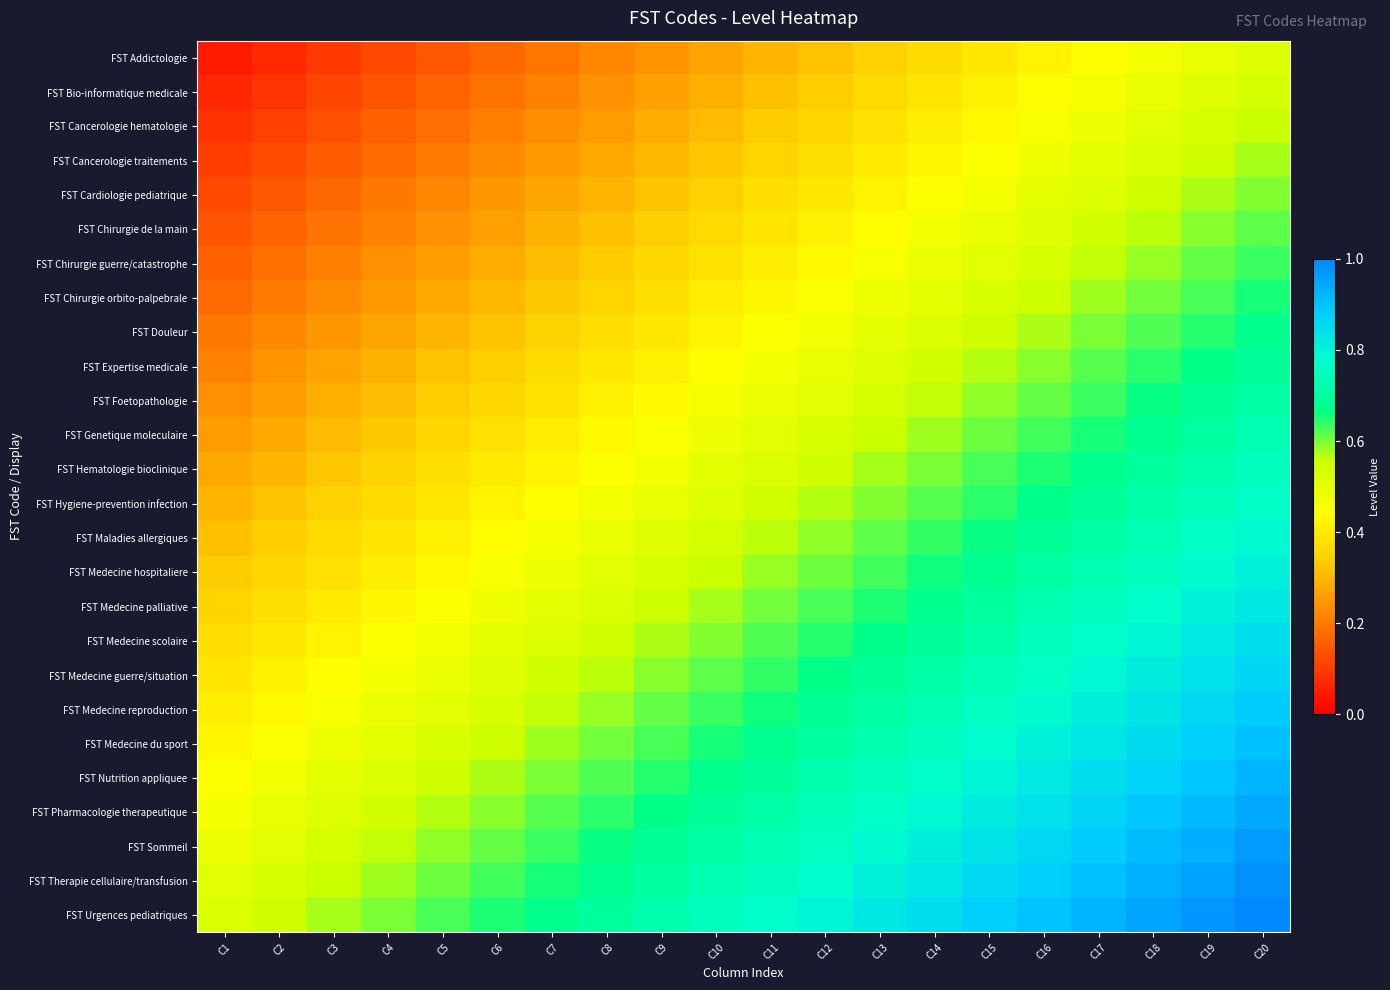

Reading left to right, list all the values displayed in this chart.

FST Addictologie: C1=0.0	C2=0.1	C3=0.1	C4=0.1	C5=0.1	C6=0.2	C7=0.2	C8=0.2	C9=0.2	C10=0.3	C11=0.3	C12=0.3	C13=0.3	C14=0.4	C15=0.4	C16=0.4	C17=0.4	C18=0.5	C19=0.5	C20=0.5
FST Bio-informatique medicale: C1=0.1	C2=0.1	C3=0.1	C4=0.1	C5=0.2	C6=0.2	C7=0.2	C8=0.2	C9=0.3	C10=0.3	C11=0.3	C12=0.3	C13=0.4	C14=0.4	C15=0.4	C16=0.4	C17=0.5	C18=0.5	C19=0.5	C20=0.5
FST Cancerologie hematologie: C1=0.1	C2=0.1	C3=0.1	C4=0.2	C5=0.2	C6=0.2	C7=0.2	C8=0.3	C9=0.3	C10=0.3	C11=0.3	C12=0.4	C13=0.4	C14=0.4	C15=0.4	C16=0.5	C17=0.5	C18=0.5	C19=0.5	C20=0.6
FST Cancerologie traitements: C1=0.1	C2=0.1	C3=0.2	C4=0.2	C5=0.2	C6=0.2	C7=0.3	C8=0.3	C9=0.3	C10=0.3	C11=0.4	C12=0.4	C13=0.4	C14=0.4	C15=0.5	C16=0.5	C17=0.5	C18=0.5	C19=0.6	C20=0.6
FST Cardiologie pediatrique: C1=0.1	C2=0.1	C3=0.2	C4=0.2	C5=0.2	C6=0.2	C7=0.3	C8=0.3	C9=0.3	C10=0.3	C11=0.4	C12=0.4	C13=0.4	C14=0.4	C15=0.5	C16=0.5	C17=0.5	C18=0.5	C19=0.6	C20=0.6
FST Chirurgie de la main: C1=0.1	C2=0.2	C3=0.2	C4=0.2	C5=0.2	C6=0.3	C7=0.3	C8=0.3	C9=0.3	C10=0.4	C11=0.4	C12=0.4	C13=0.4	C14=0.5	C15=0.5	C16=0.5	C17=0.5	C18=0.6	C19=0.6	C20=0.6
FST Chirurgie guerre/catastrophe: C1=0.2	C2=0.2	C3=0.2	C4=0.2	C5=0.3	C6=0.3	C7=0.3	C8=0.3	C9=0.4	C10=0.4	C11=0.4	C12=0.4	C13=0.5	C14=0.5	C15=0.5	C16=0.5	C17=0.6	C18=0.6	C19=0.6	C20=0.6
FST Chirurgie orbito-palpebrale: C1=0.2	C2=0.2	C3=0.2	C4=0.3	C5=0.3	C6=0.3	C7=0.3	C8=0.4	C9=0.4	C10=0.4	C11=0.4	C12=0.5	C13=0.5	C14=0.5	C15=0.5	C16=0.6	C17=0.6	C18=0.6	C19=0.6	C20=0.7
FST Douleur: C1=0.2	C2=0.2	C3=0.2	C4=0.3	C5=0.3	C6=0.3	C7=0.3	C8=0.4	C9=0.4	C10=0.4	C11=0.4	C12=0.5	C13=0.5	C14=0.5	C15=0.5	C16=0.6	C17=0.6	C18=0.6	C19=0.6	C20=0.7
FST Expertise medicale: C1=0.2	C2=0.2	C3=0.3	C4=0.3	C5=0.3	C6=0.3	C7=0.4	C8=0.4	C9=0.4	C10=0.4	C11=0.5	C12=0.5	C13=0.5	C14=0.5	C15=0.6	C16=0.6	C17=0.6	C18=0.6	C19=0.7	C20=0.7
FST Foetopathologie: C1=0.2	C2=0.3	C3=0.3	C4=0.3	C5=0.3	C6=0.4	C7=0.4	C8=0.4	C9=0.4	C10=0.5	C11=0.5	C12=0.5	C13=0.5	C14=0.6	C15=0.6	C16=0.6	C17=0.6	C18=0.7	C19=0.7	C20=0.7
FST Genetique moleculaire: C1=0.3	C2=0.3	C3=0.3	C4=0.3	C5=0.4	C6=0.4	C7=0.4	C8=0.4	C9=0.5	C10=0.5	C11=0.5	C12=0.5	C13=0.6	C14=0.6	C15=0.6	C16=0.6	C17=0.7	C18=0.7	C19=0.7	C20=0.7
FST Hematologie bioclinique: C1=0.3	C2=0.3	C3=0.3	C4=0.3	C5=0.4	C6=0.4	C7=0.4	C8=0.5	C9=0.5	C10=0.5	C11=0.5	C12=0.6	C13=0.6	C14=0.6	C15=0.6	C16=0.7	C17=0.7	C18=0.7	C19=0.7	C20=0.8
FST Hygiene-prevention infection: C1=0.3	C2=0.3	C3=0.3	C4=0.4	C5=0.4	C6=0.4	C7=0.4	C8=0.5	C9=0.5	C10=0.5	C11=0.5	C12=0.6	C13=0.6	C14=0.6	C15=0.6	C16=0.7	C17=0.7	C18=0.7	C19=0.7	C20=0.8
FST Maladies allergiques: C1=0.3	C2=0.3	C3=0.4	C4=0.4	C5=0.4	C6=0.4	C7=0.5	C8=0.5	C9=0.5	C10=0.5	C11=0.6	C12=0.6	C13=0.6	C14=0.6	C15=0.7	C16=0.7	C17=0.7	C18=0.7	C19=0.8	C20=0.8
FST Medecine hospitaliere: C1=0.3	C2=0.4	C3=0.4	C4=0.4	C5=0.4	C6=0.5	C7=0.5	C8=0.5	C9=0.5	C10=0.6	C11=0.6	C12=0.6	C13=0.6	C14=0.7	C15=0.7	C16=0.7	C17=0.7	C18=0.8	C19=0.8	C20=0.8
FST Medecine palliative: C1=0.4	C2=0.4	C3=0.4	C4=0.4	C5=0.5	C6=0.5	C7=0.5	C8=0.5	C9=0.6	C10=0.6	C11=0.6	C12=0.6	C13=0.7	C14=0.7	C15=0.7	C16=0.7	C17=0.8	C18=0.8	C19=0.8	C20=0.8
FST Medecine scolaire: C1=0.4	C2=0.4	C3=0.4	C4=0.4	C5=0.5	C6=0.5	C7=0.5	C8=0.5	C9=0.6	C10=0.6	C11=0.6	C12=0.6	C13=0.7	C14=0.7	C15=0.7	C16=0.7	C17=0.8	C18=0.8	C19=0.8	C20=0.8
FST Medecine guerre/situation: C1=0.4	C2=0.4	C3=0.4	C4=0.5	C5=0.5	C6=0.5	C7=0.5	C8=0.6	C9=0.6	C10=0.6	C11=0.6	C12=0.7	C13=0.7	C14=0.7	C15=0.7	C16=0.8	C17=0.8	C18=0.8	C19=0.8	C20=0.9
FST Medecine reproduction: C1=0.4	C2=0.4	C3=0.5	C4=0.5	C5=0.5	C6=0.5	C7=0.6	C8=0.6	C9=0.6	C10=0.6	C11=0.7	C12=0.7	C13=0.7	C14=0.7	C15=0.8	C16=0.8	C17=0.8	C18=0.8	C19=0.9	C20=0.9
FST Medecine du sport: C1=0.4	C2=0.5	C3=0.5	C4=0.5	C5=0.5	C6=0.6	C7=0.6	C8=0.6	C9=0.6	C10=0.7	C11=0.7	C12=0.7	C13=0.7	C14=0.8	C15=0.8	C16=0.8	C17=0.8	C18=0.9	C19=0.9	C20=0.9
FST Nutrition appliquee: C1=0.4	C2=0.5	C3=0.5	C4=0.5	C5=0.5	C6=0.6	C7=0.6	C8=0.6	C9=0.6	C10=0.7	C11=0.7	C12=0.7	C13=0.7	C14=0.8	C15=0.8	C16=0.8	C17=0.8	C18=0.9	C19=0.9	C20=0.9
FST Pharmacologie therapeutique: C1=0.5	C2=0.5	C3=0.5	C4=0.5	C5=0.6	C6=0.6	C7=0.6	C8=0.6	C9=0.7	C10=0.7	C11=0.7	C12=0.7	C13=0.8	C14=0.8	C15=0.8	C16=0.8	C17=0.9	C18=0.9	C19=0.9	C20=0.9
FST Sommeil: C1=0.5	C2=0.5	C3=0.5	C4=0.6	C5=0.6	C6=0.6	C7=0.6	C8=0.7	C9=0.7	C10=0.7	C11=0.7	C12=0.8	C13=0.8	C14=0.8	C15=0.8	C16=0.9	C17=0.9	C18=0.9	C19=0.9	C20=1.0
FST Therapie cellulaire/transfusion: C1=0.5	C2=0.5	C3=0.6	C4=0.6	C5=0.6	C6=0.6	C7=0.7	C8=0.7	C9=0.7	C10=0.7	C11=0.8	C12=0.8	C13=0.8	C14=0.8	C15=0.9	C16=0.9	C17=0.9	C18=0.9	C19=1.0	C20=1.0
FST Urgences pediatriques: C1=0.5	C2=0.6	C3=0.6	C4=0.6	C5=0.6	C6=0.7	C7=0.7	C8=0.7	C9=0.7	C10=0.8	C11=0.8	C12=0.8	C13=0.8	C14=0.8	C15=0.9	C16=0.9	C17=0.9	C18=0.9	C19=1.0	C20=1.0